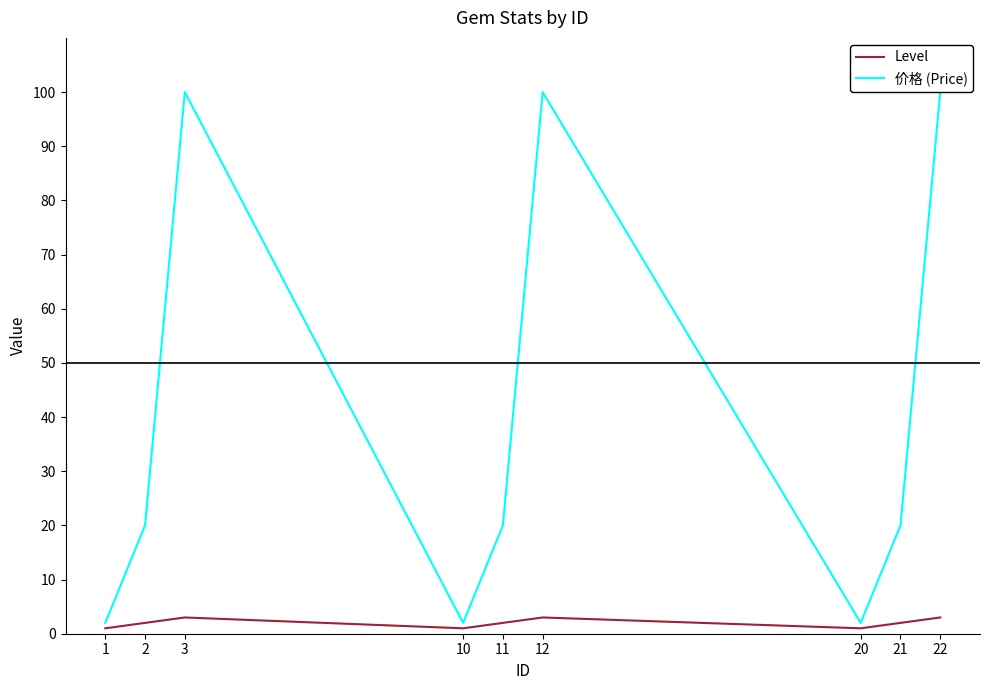

Rank the series by their average value, from highest to lowest.

价格 (Price), Level